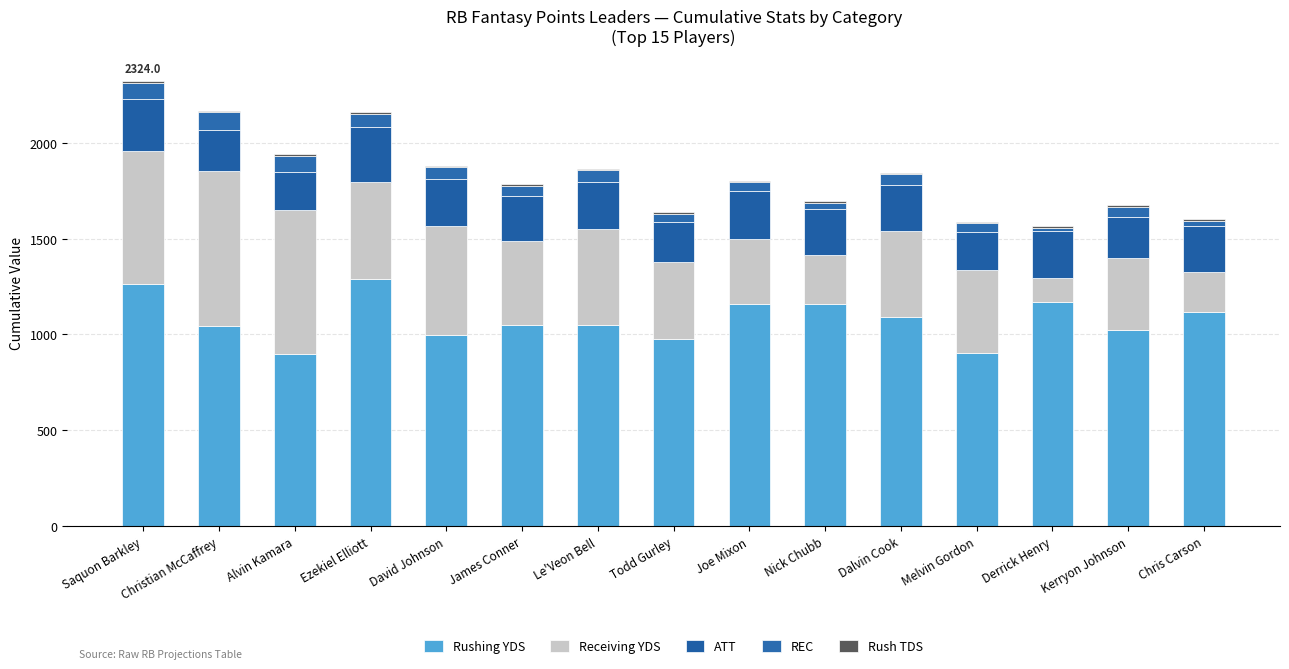

Are the bars grouped side by side (vs. stacked)?

No